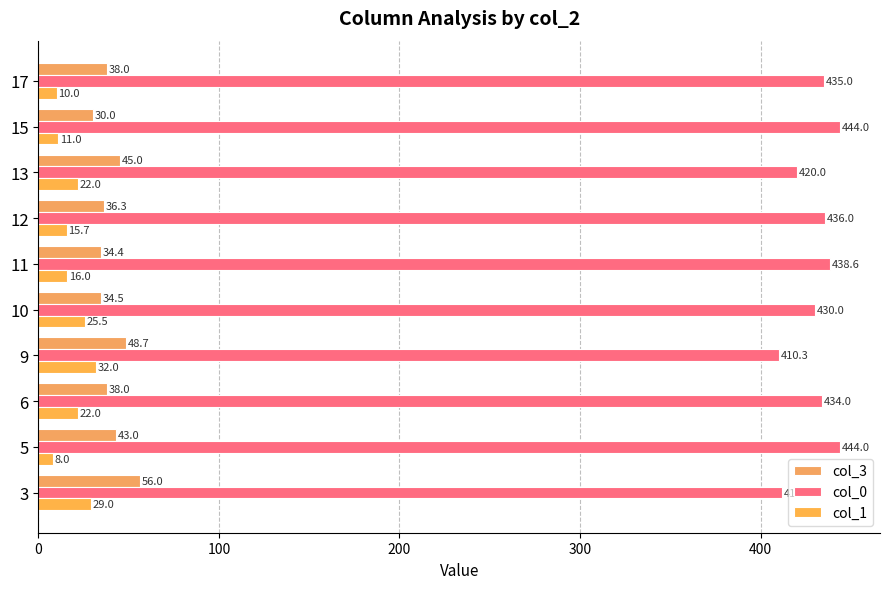

Which series has the largest range (max minus min)?

col_0